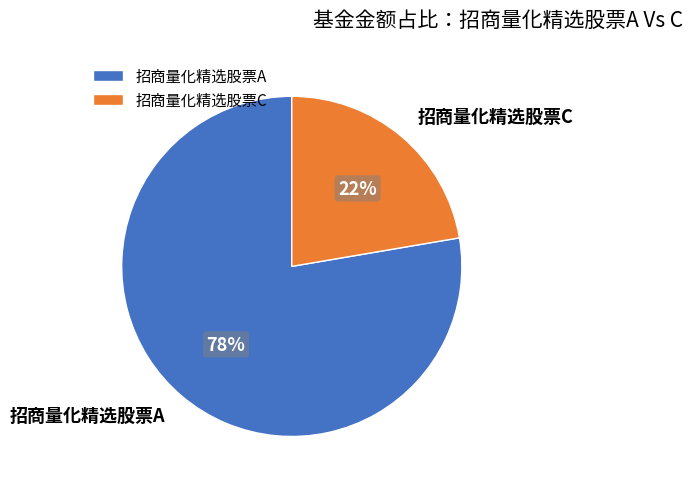

To the nearest percent, what is the average slice percentage?

50%